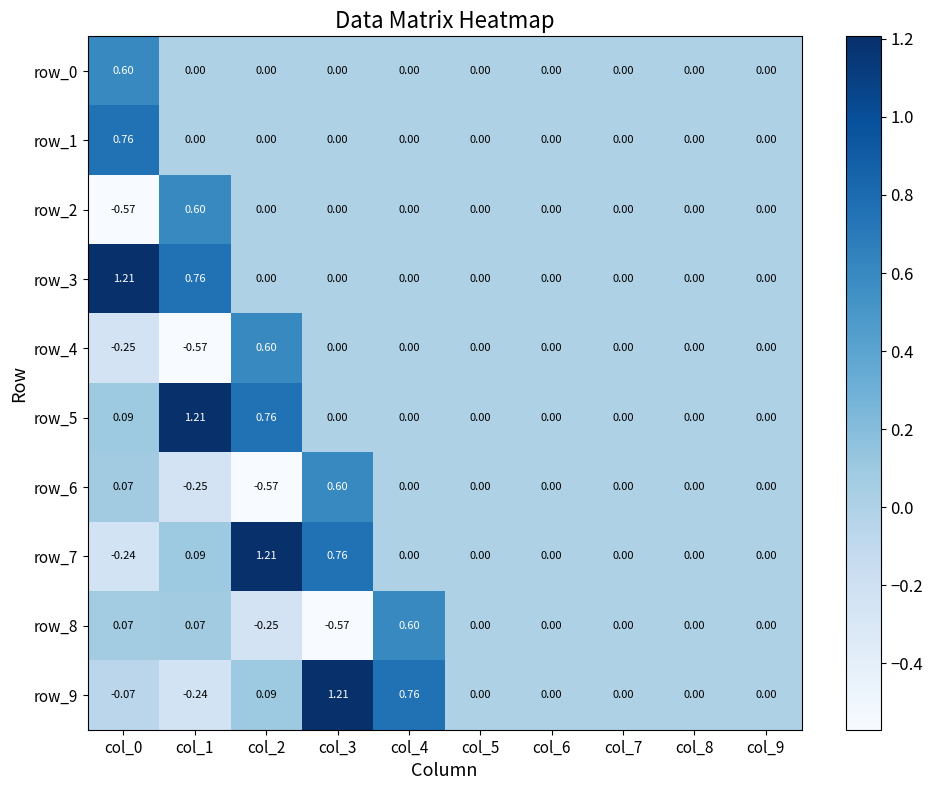

Reading left to right, extract all data points from this chart.

row_0: col_0=0.6	col_1=0.0	col_2=0.0	col_3=0.0	col_4=0.0	col_5=0.0	col_6=0.0	col_7=0.0	col_8=0.0	col_9=0.0
row_1: col_0=0.8	col_1=0.0	col_2=0.0	col_3=0.0	col_4=0.0	col_5=0.0	col_6=0.0	col_7=0.0	col_8=0.0	col_9=0.0
row_2: col_0=-0.6	col_1=0.6	col_2=0.0	col_3=0.0	col_4=0.0	col_5=0.0	col_6=0.0	col_7=0.0	col_8=0.0	col_9=0.0
row_3: col_0=1.2	col_1=0.8	col_2=0.0	col_3=0.0	col_4=0.0	col_5=0.0	col_6=0.0	col_7=0.0	col_8=0.0	col_9=0.0
row_4: col_0=-0.2	col_1=-0.6	col_2=0.6	col_3=0.0	col_4=0.0	col_5=0.0	col_6=0.0	col_7=0.0	col_8=0.0	col_9=0.0
row_5: col_0=0.1	col_1=1.2	col_2=0.8	col_3=0.0	col_4=0.0	col_5=0.0	col_6=0.0	col_7=0.0	col_8=0.0	col_9=0.0
row_6: col_0=0.1	col_1=-0.2	col_2=-0.6	col_3=0.6	col_4=0.0	col_5=0.0	col_6=0.0	col_7=0.0	col_8=0.0	col_9=0.0
row_7: col_0=-0.2	col_1=0.1	col_2=1.2	col_3=0.8	col_4=0.0	col_5=0.0	col_6=0.0	col_7=0.0	col_8=0.0	col_9=0.0
row_8: col_0=0.1	col_1=0.1	col_2=-0.2	col_3=-0.6	col_4=0.6	col_5=0.0	col_6=0.0	col_7=0.0	col_8=0.0	col_9=0.0
row_9: col_0=-0.1	col_1=-0.2	col_2=0.1	col_3=1.2	col_4=0.8	col_5=0.0	col_6=0.0	col_7=0.0	col_8=0.0	col_9=0.0